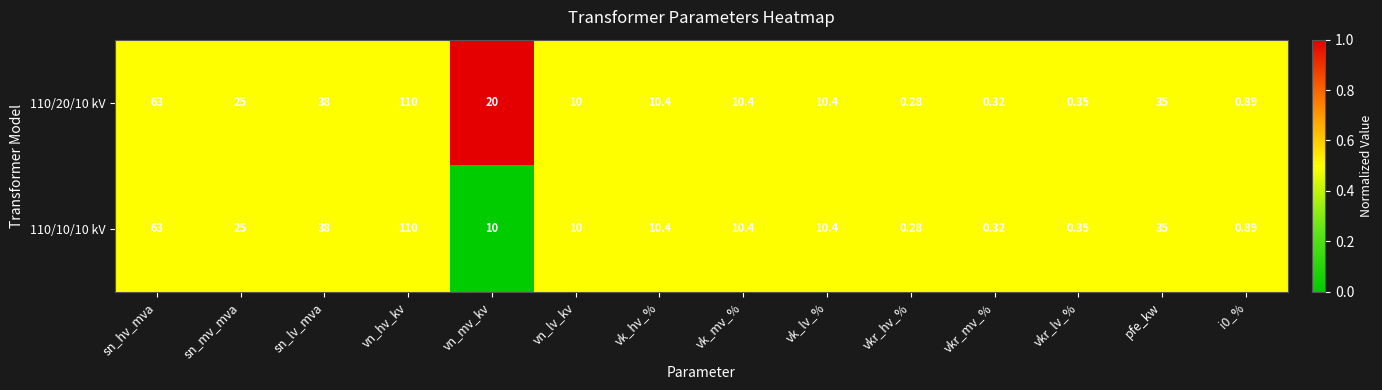

Where is 110/20/10 kV nearest to the value 55?

sn_hv_mva